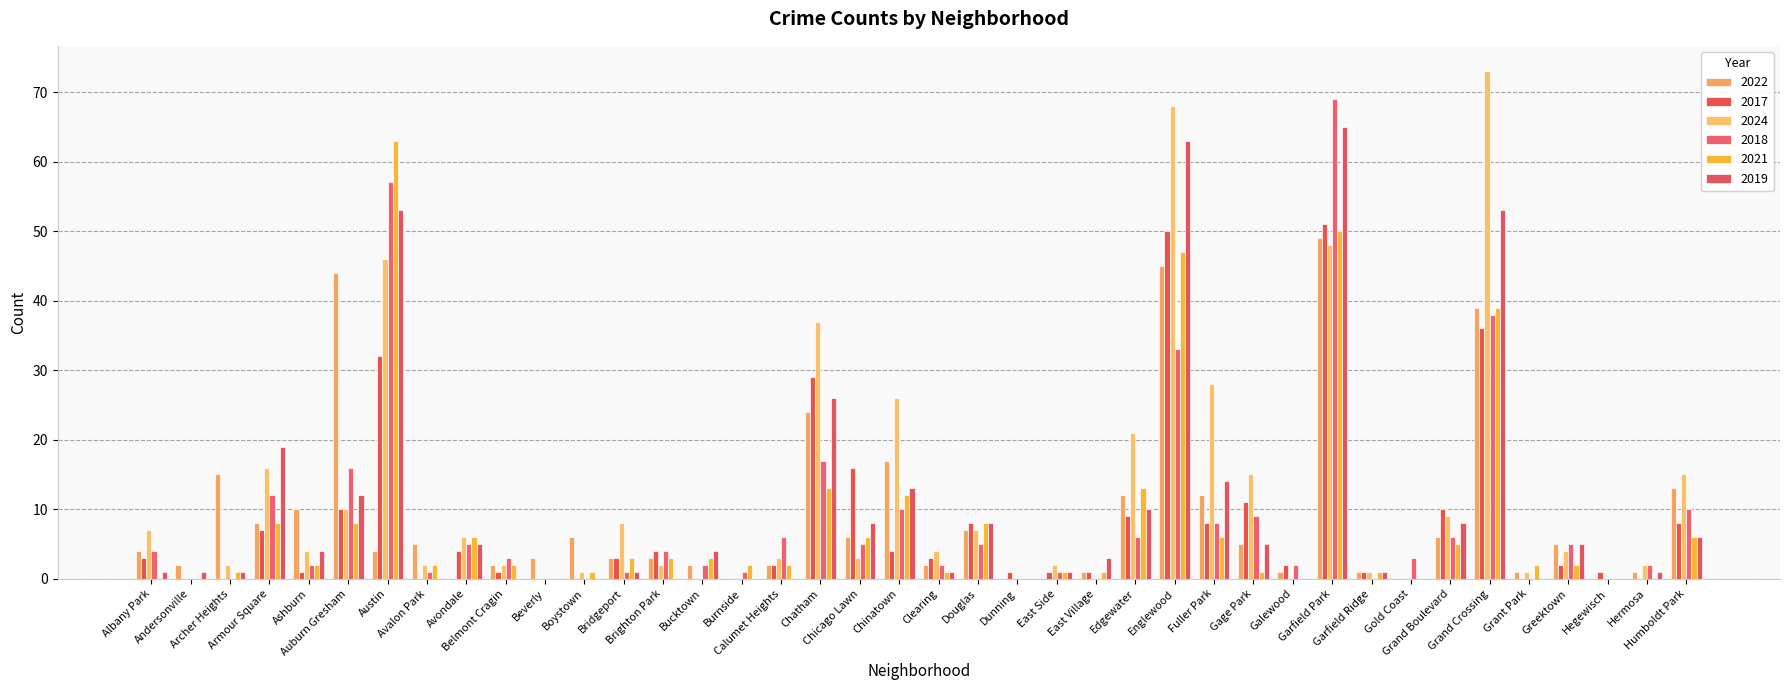

How many groups of bars are there?

40